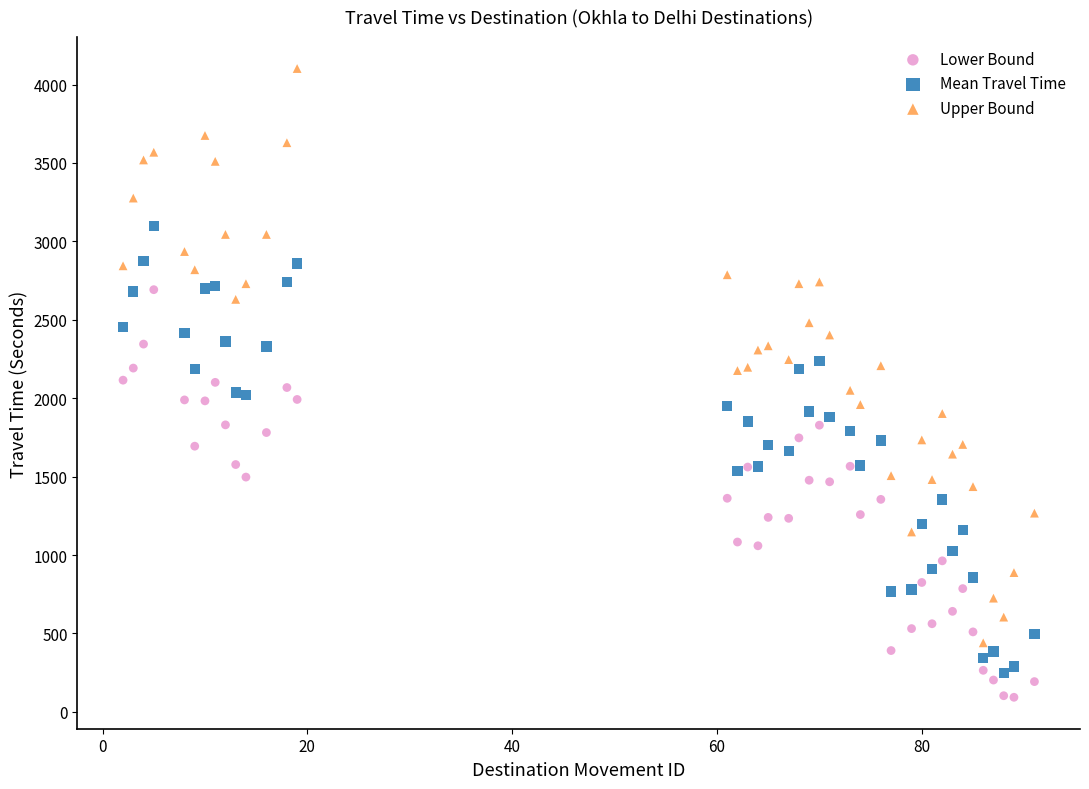

Which series reaches the maximum Y coordinate?

Upper Bound